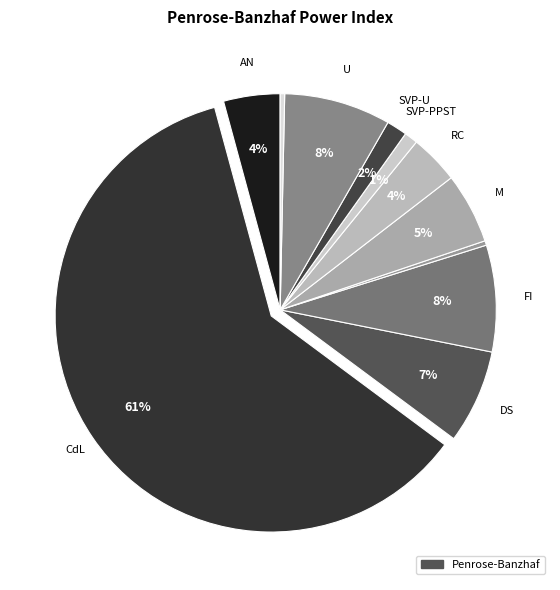

How many segments does this pie chart have?

11